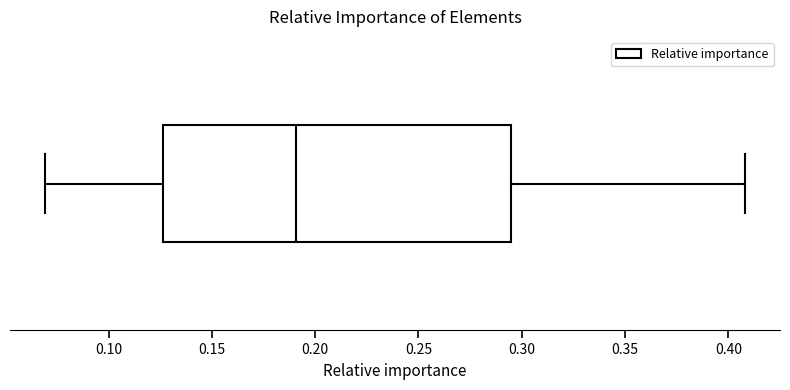

Read this box plot against the x-axis: the position of the median line, the range covered by the box, and the ends of both whiskers. The values are not printed on the chart, so give them approximately, as read against the axis.

median 0.190, box 0.125 to 0.295, whiskers 0.070 to 0.410